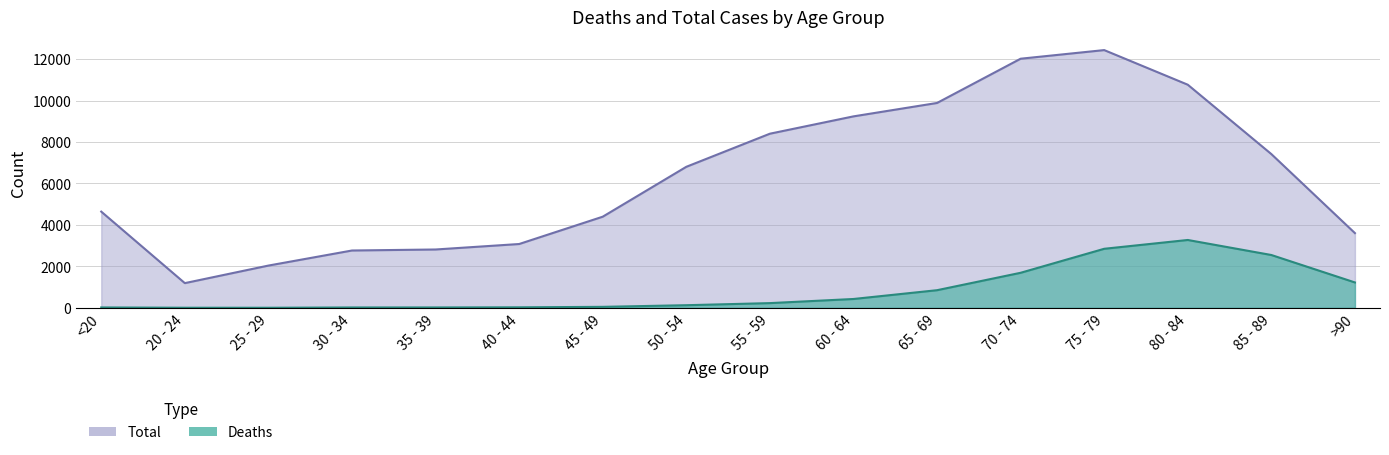

Reading left to right, extract all data points from this chart.

Deaths: 18	4	3	17	18	24	47	126	227	426	850	1690	2848	3273	2548	1224
Total: 4641	1191	2038	2765	2814	3078	4396	6803	8400	9236	9883	12018	12434	10764	7417	3604